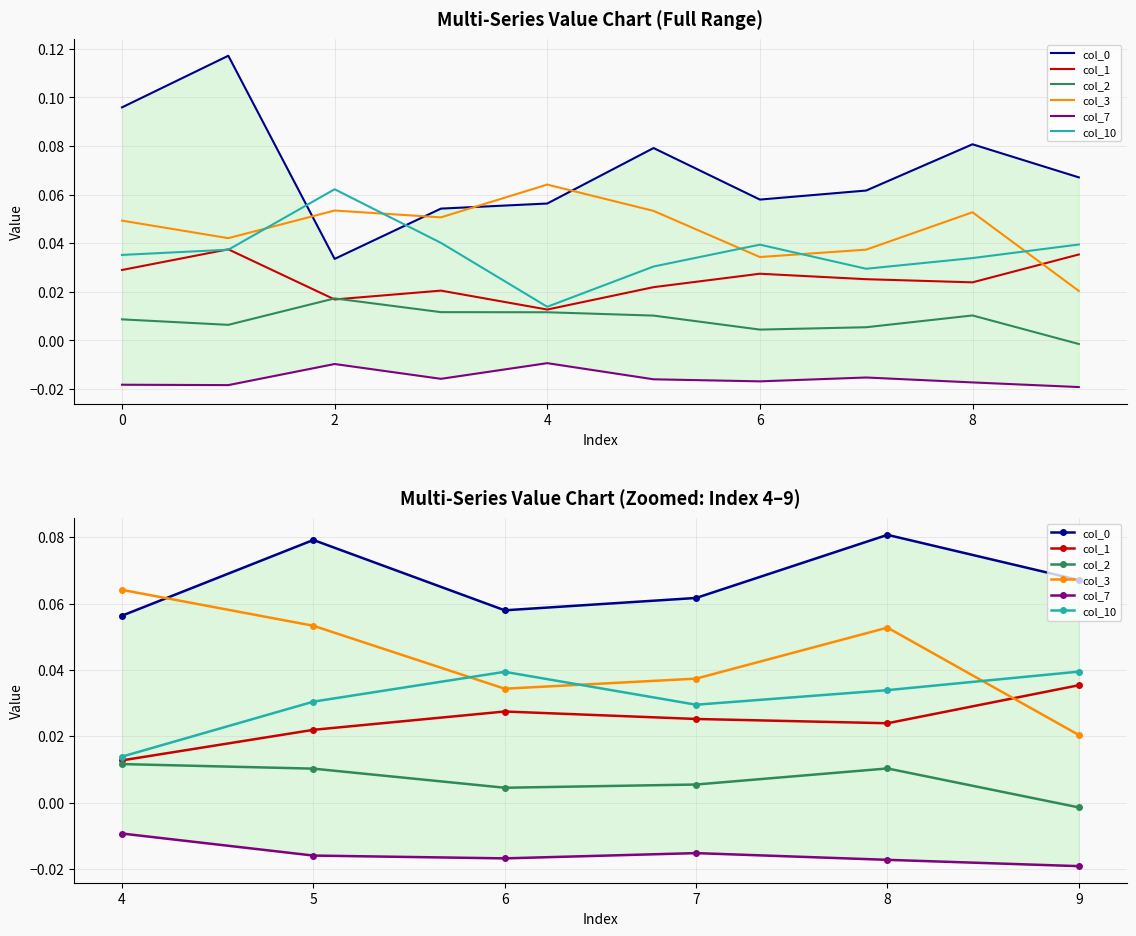

Is it true that col_1 equals 0.0 at 7?

True